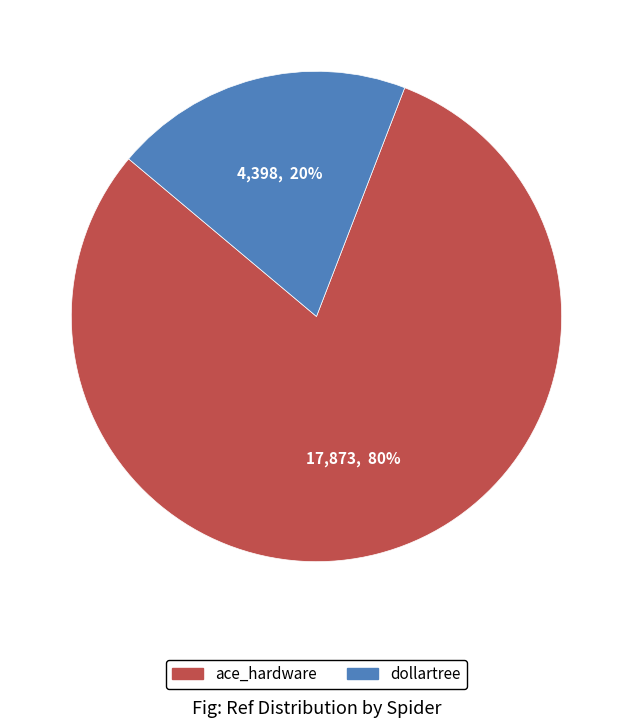

Is it true that dollartree is 14% of the pie?

False